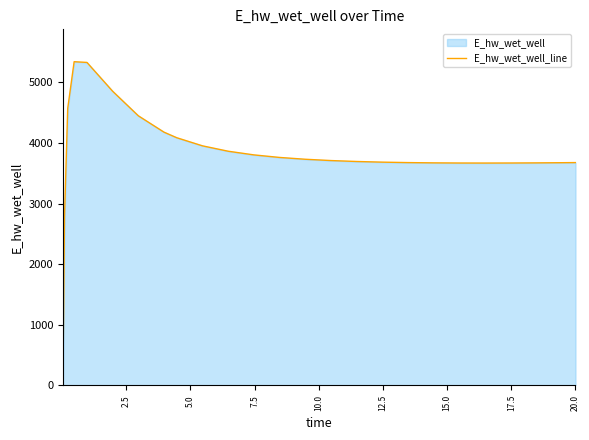

What is the difference between the maximum and minimum values?

5341.7